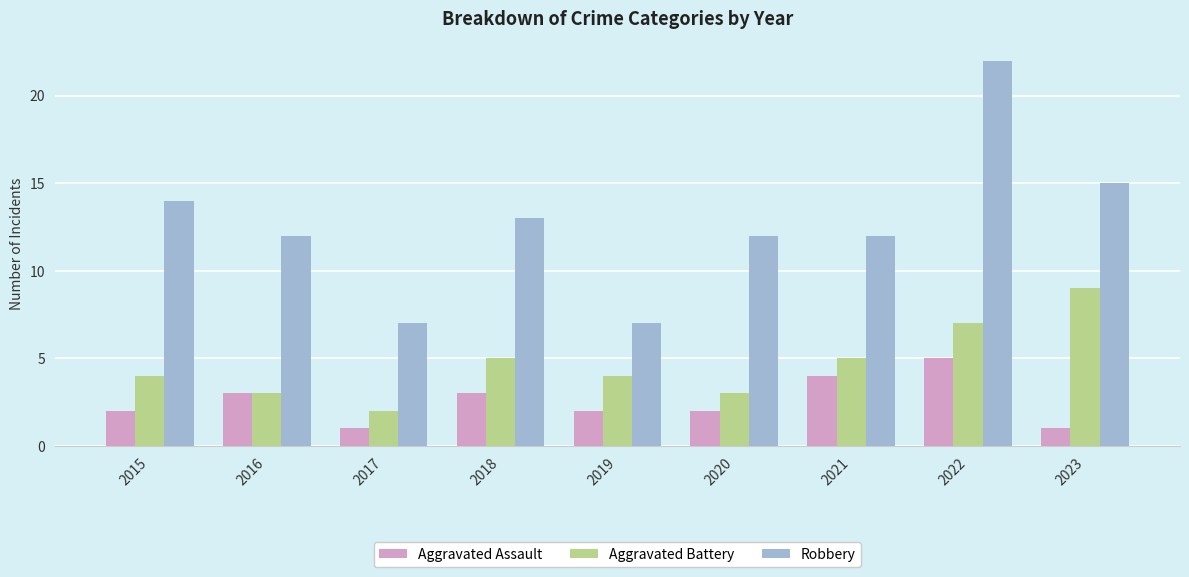

What is the difference between the maximum and minimum values in the Aggravated Battery series?

7